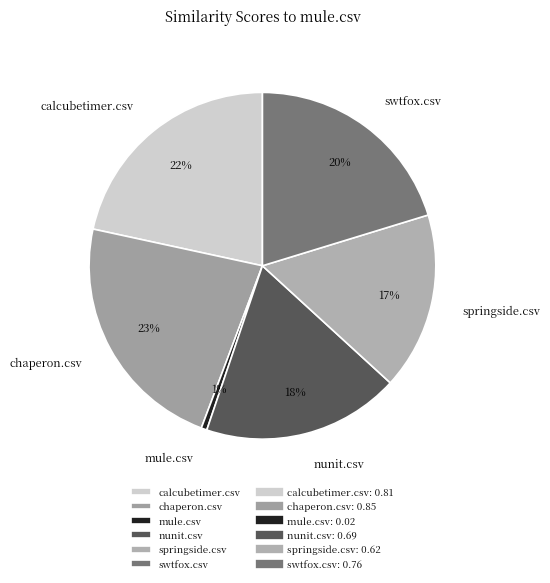

Which slice is the largest?

chaperon.csv